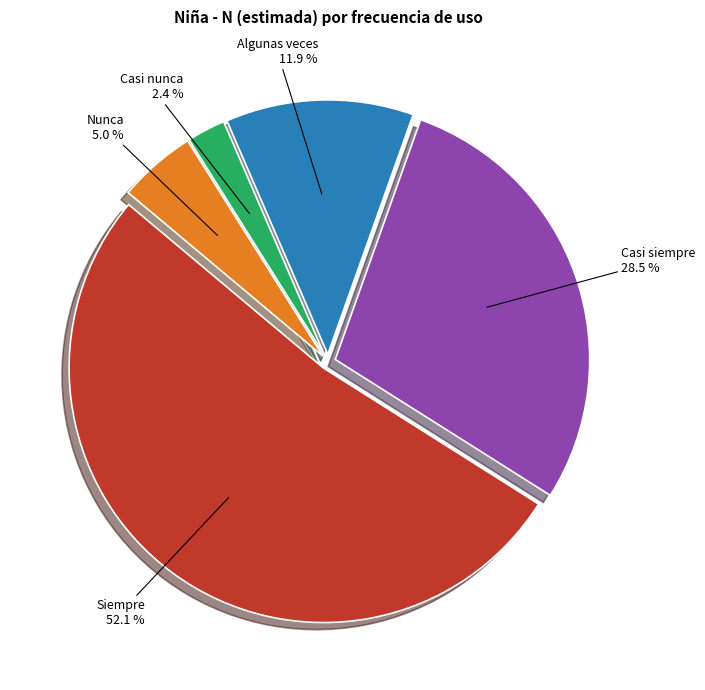

Which slice represents more than half of the pie?

Siempre